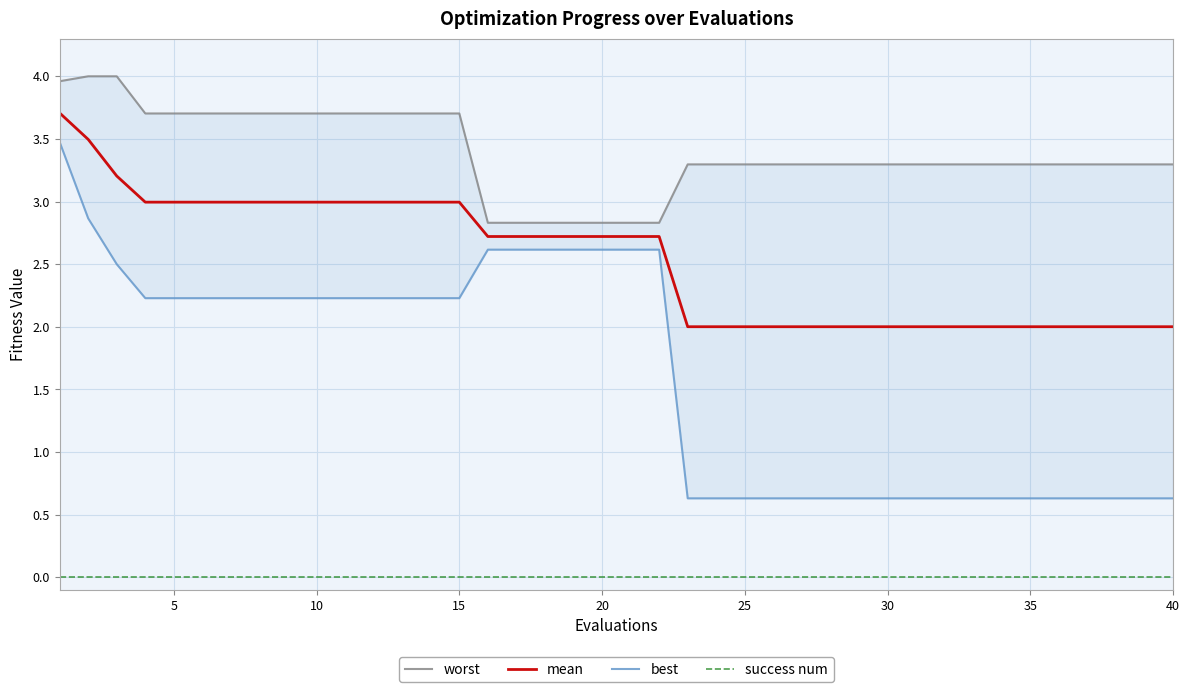

What is the lowest value of the mean series?

2.0